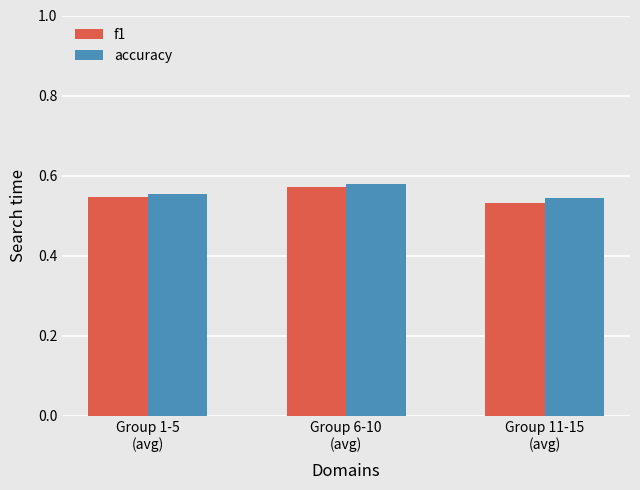

Count the accuracy values in the range 0 to 1.

3